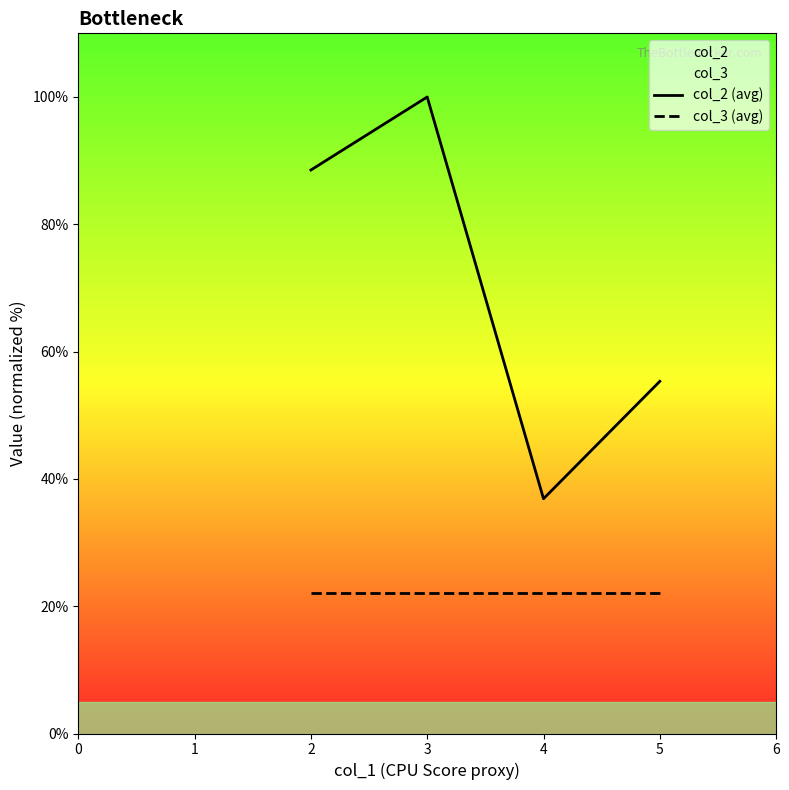

What is the highest value of the col_2 (avg) series?

100.0